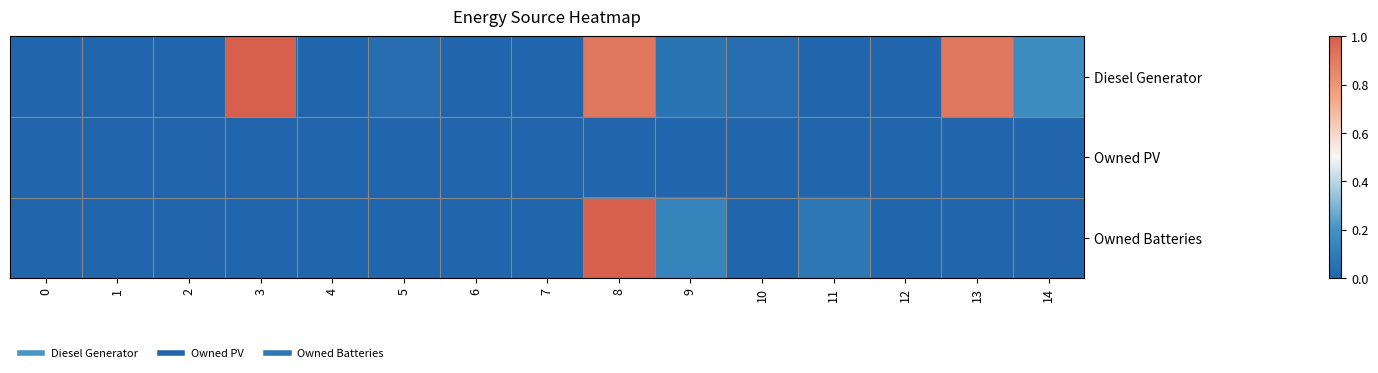

Reading left to right, transcribe all the data shown in this chart.

Diesel Generator: 0=0.0	1=0.0	2=0.0	3=1.0	4=0.0	5=0.0	6=0.0	7=0.0	8=0.9	9=0.1	10=0.0	11=0.0	12=0.0	13=0.9	14=0.2
Owned PV: 0=0.0	1=0.0	2=0.0	3=0.0	4=0.0	5=0.0	6=0.0	7=0.0	8=0.0	9=0.0	10=0.0	11=0.0	12=0.0	13=0.0	14=0.0
Owned Batteries: 0=0.0	1=0.0	2=0.0	3=0.0	4=0.0	5=0.0	6=0.0	7=0.0	8=1.0	9=0.1	10=0.0	11=0.1	12=0.0	13=0.0	14=0.0